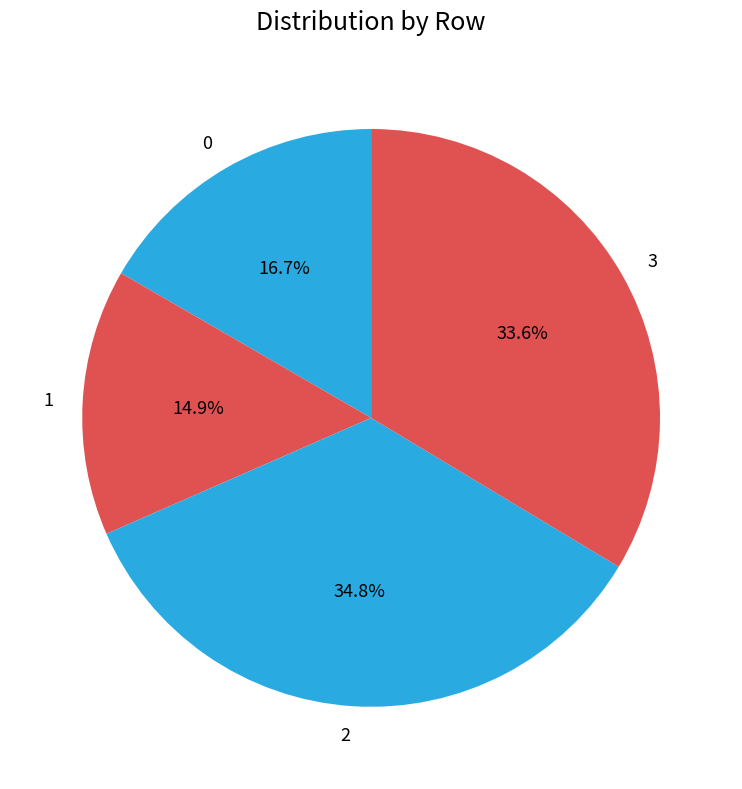

Rank the categories by value from highest to lowest.

2, 3, 0, 1